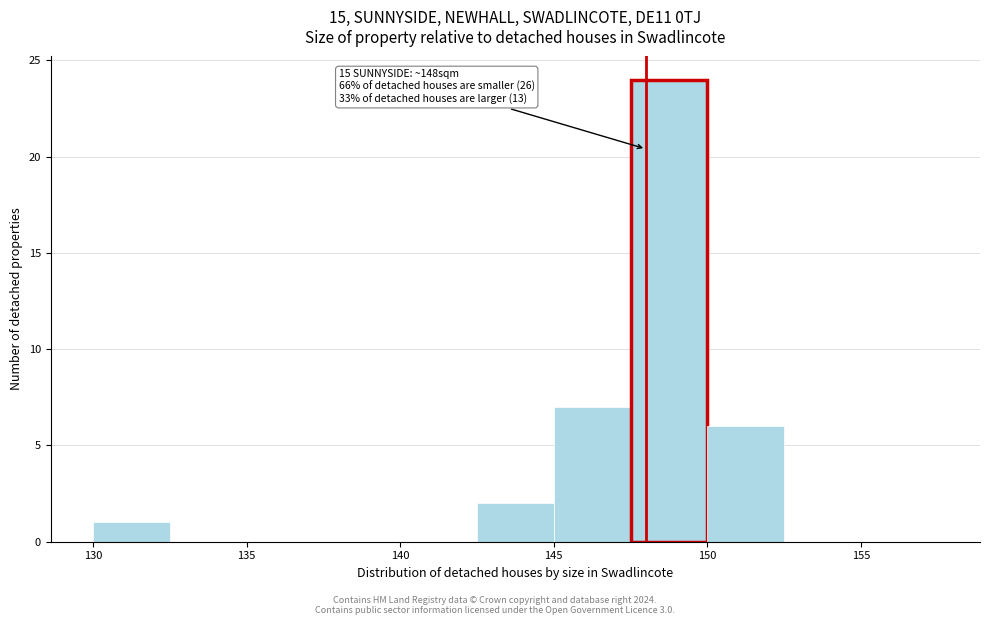

Over which range of the x-axis is the bar tallest?

147.5 to 150.0